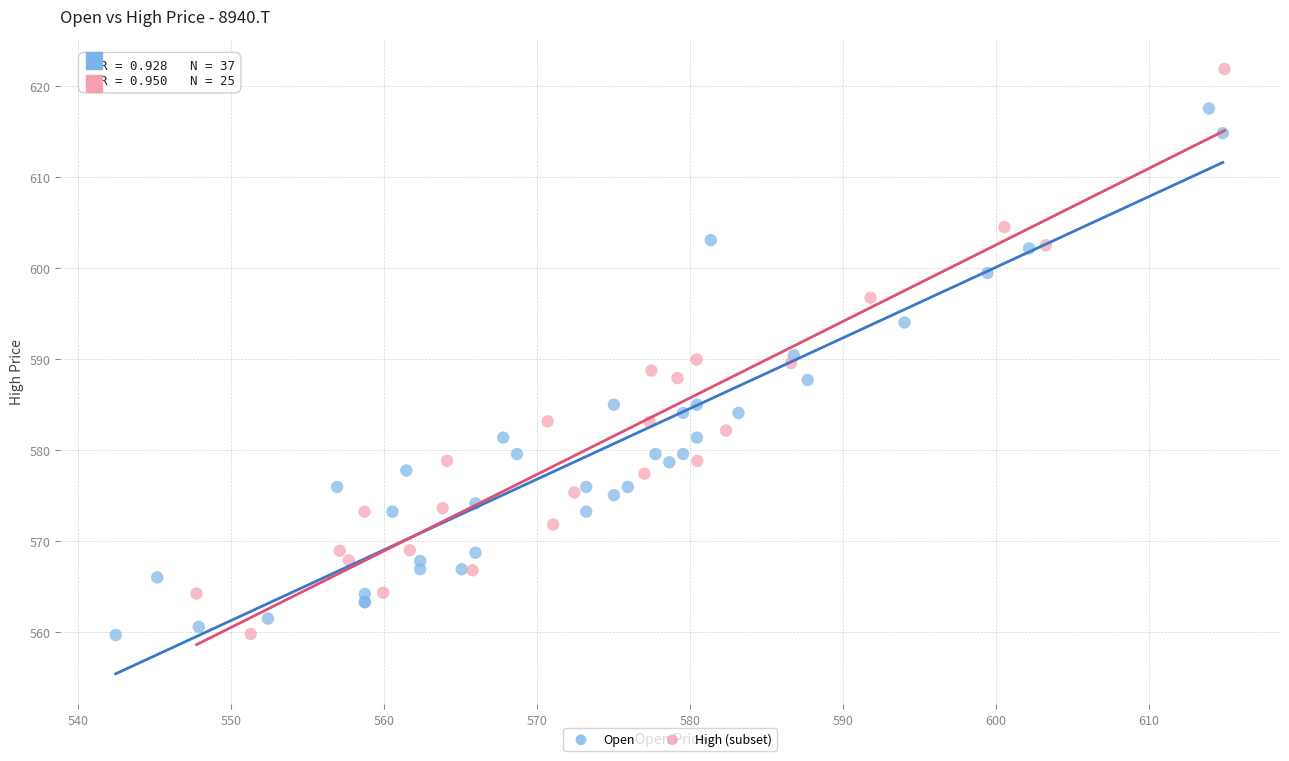

Which series contains the highest Y value?

High (subset)